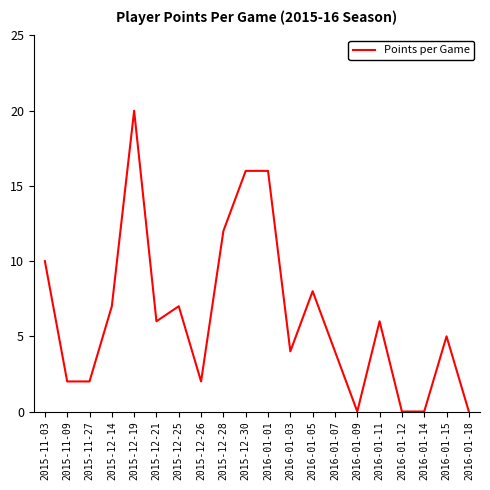

What is the difference between the maximum and minimum values?

20